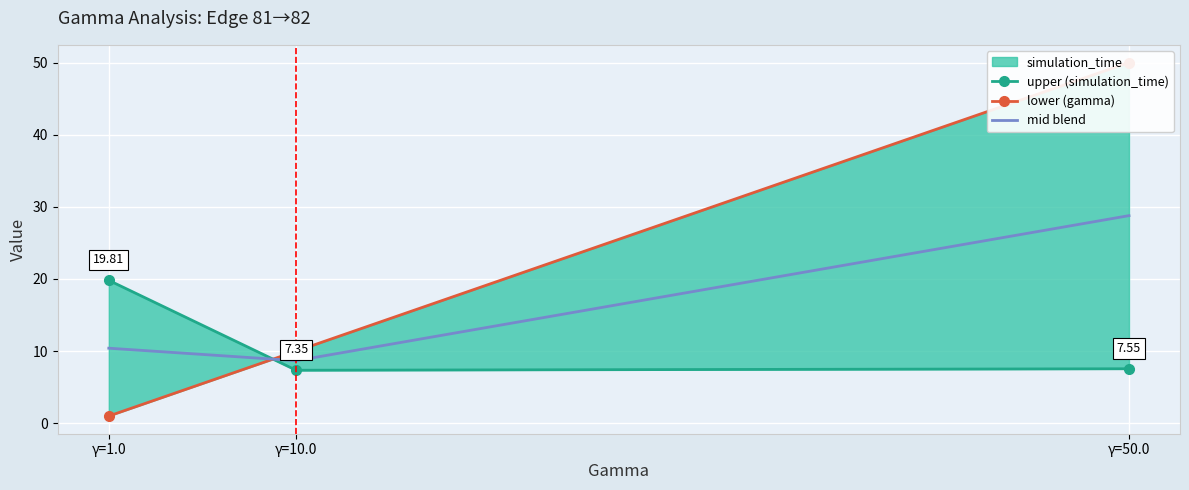

What is the label of the 3rd point from the left?

γ=50.0